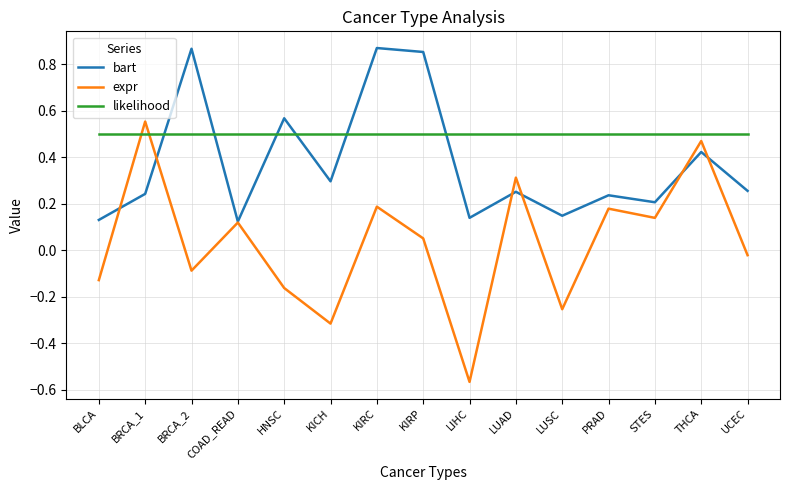

The value of bart at BRCA_2 is 0.2. True or false?

False